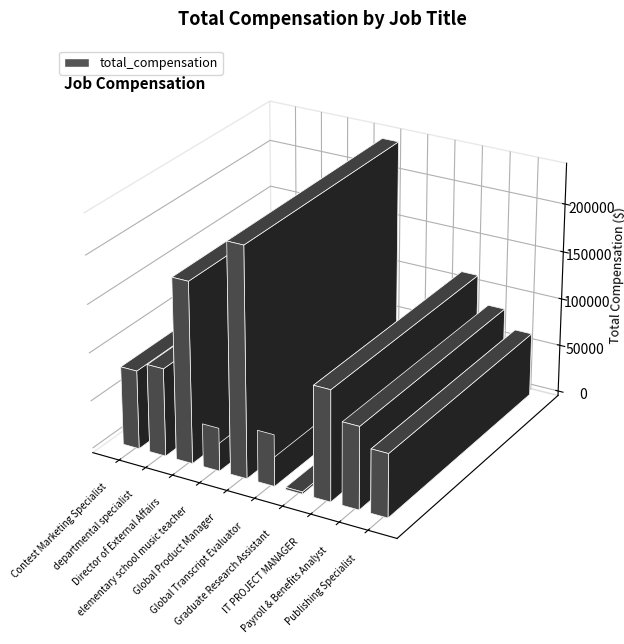

Which label corresponds to the largest value in the chart?

Global Product Manager